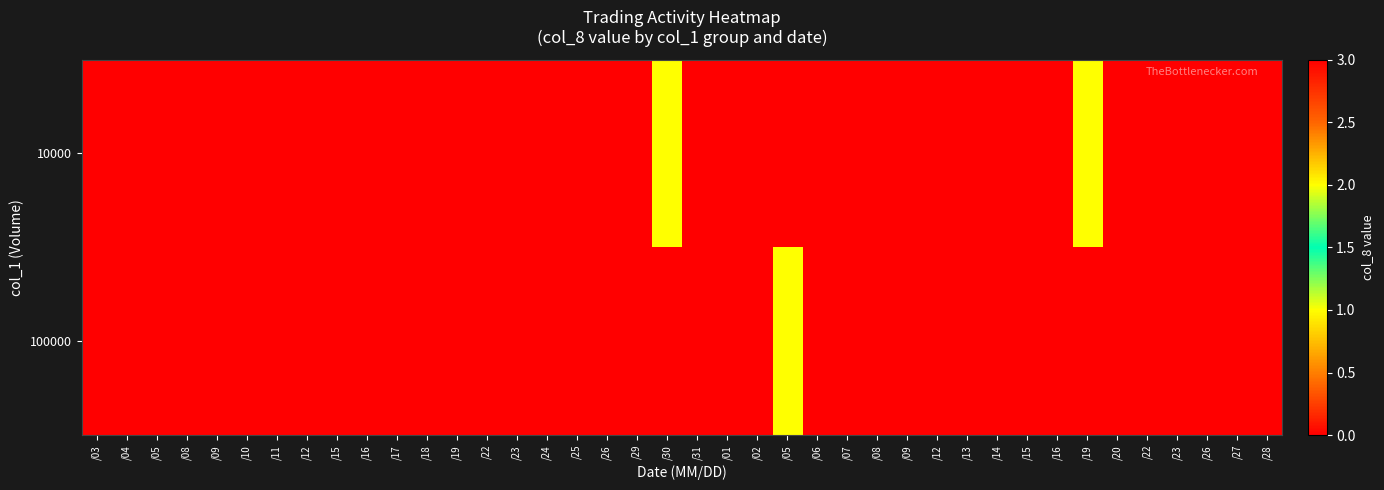

At which category does the chart reach its minimum across all series?

/03